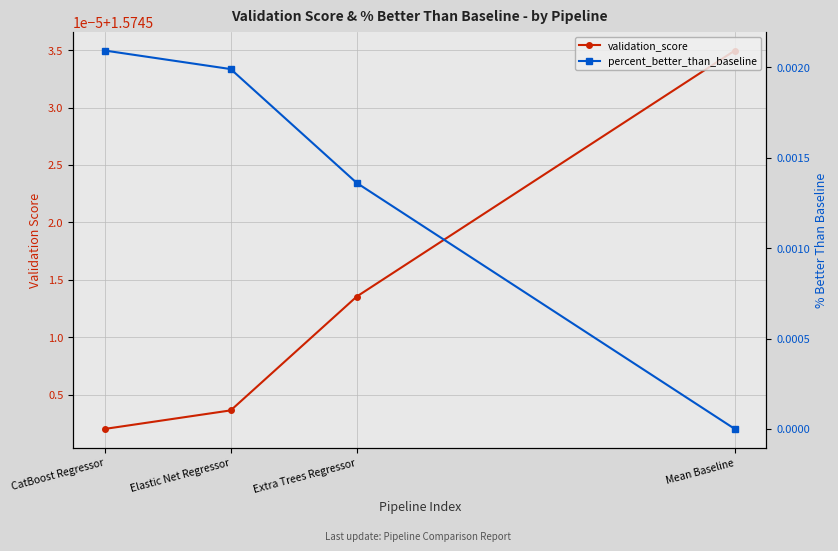

What is the value of the validation_score point at the 2nd from the left?

1.6